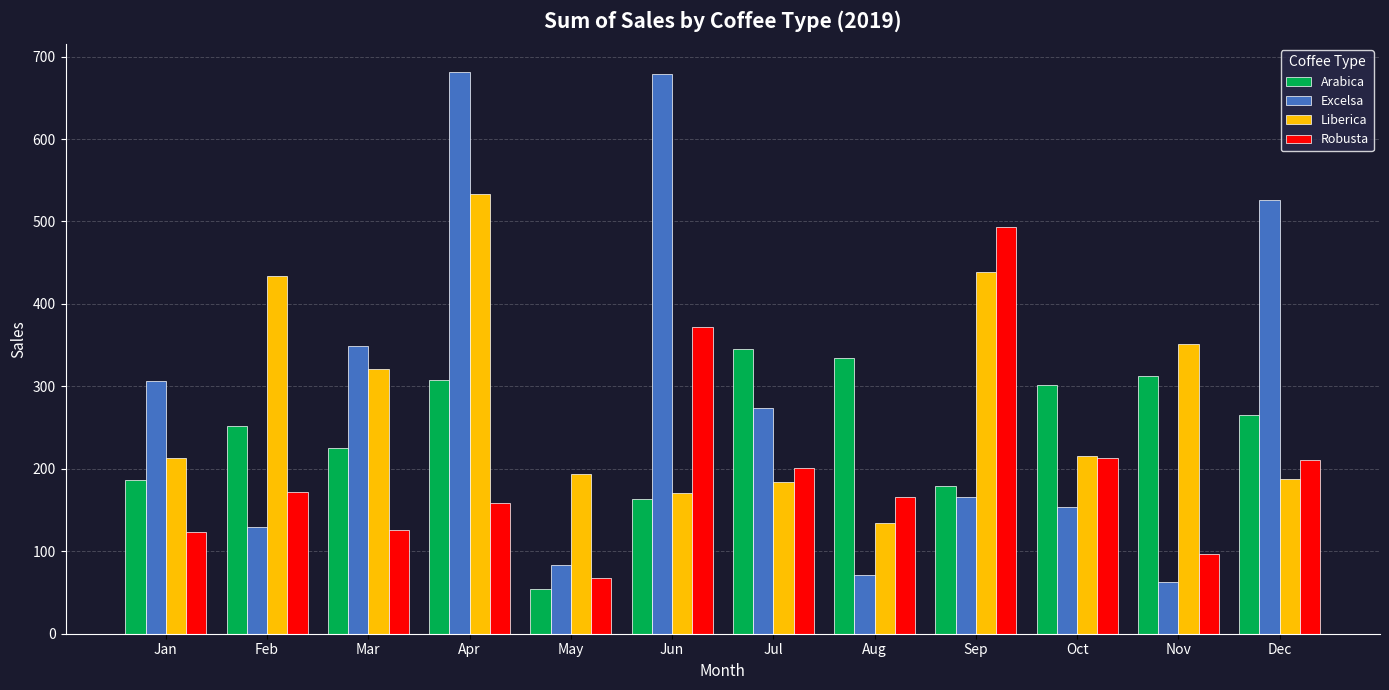

The value of Arabica at Apr is 307.1. True or false?

True